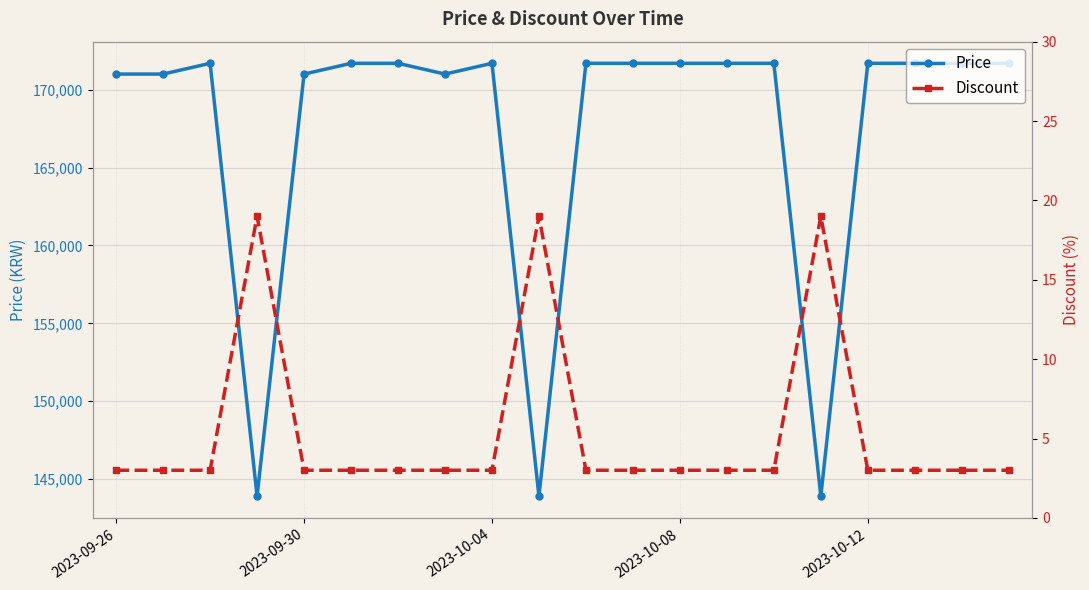

True or false: Discount has a value of 3 at 17.

True